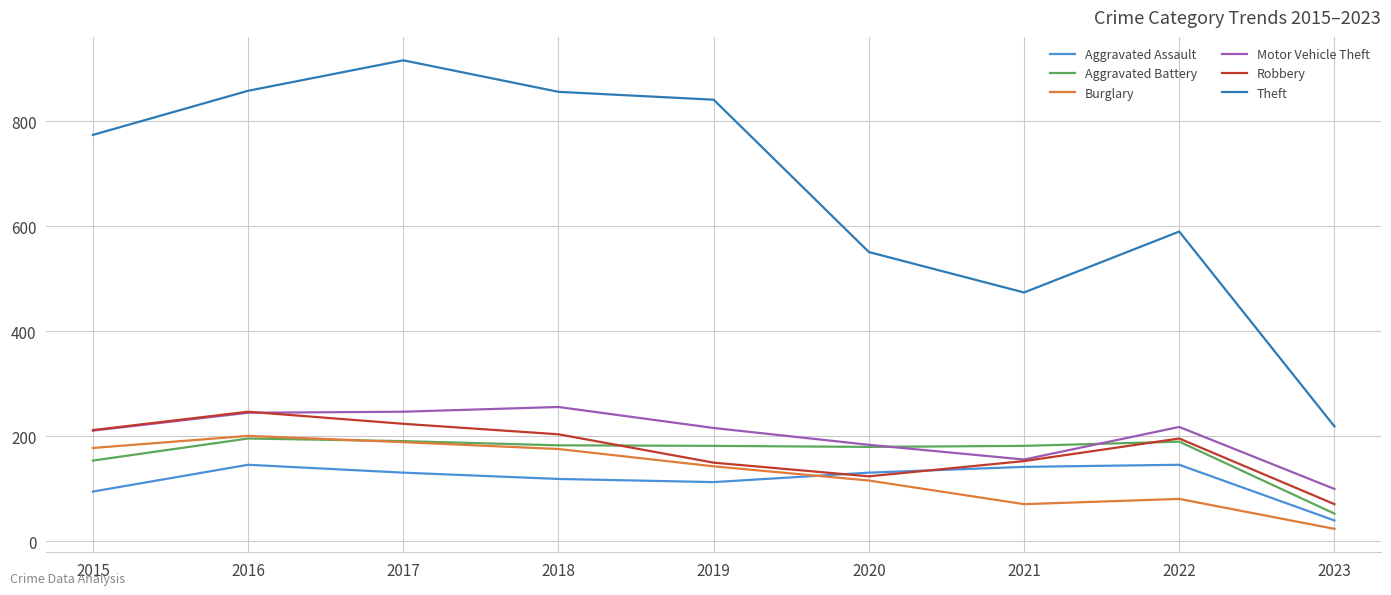

What is the average value of the Robbery series?

176